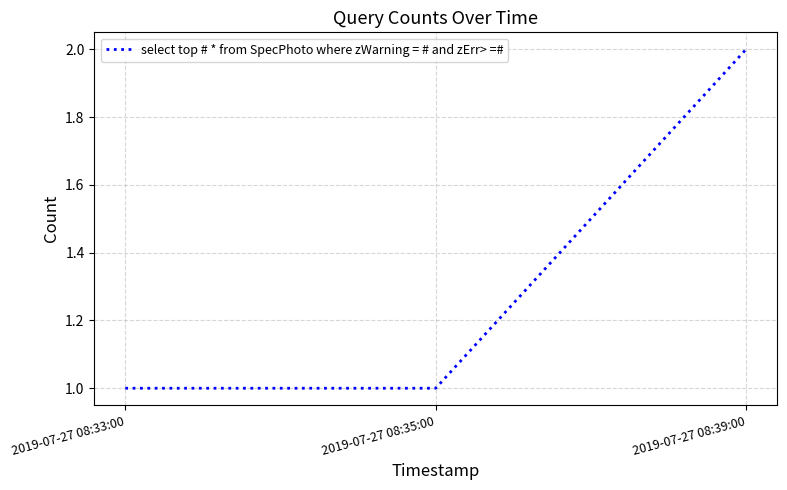

What is the sum of the values at 2019-07-27 08:39:00 and 2019-07-27 08:33:00?

3